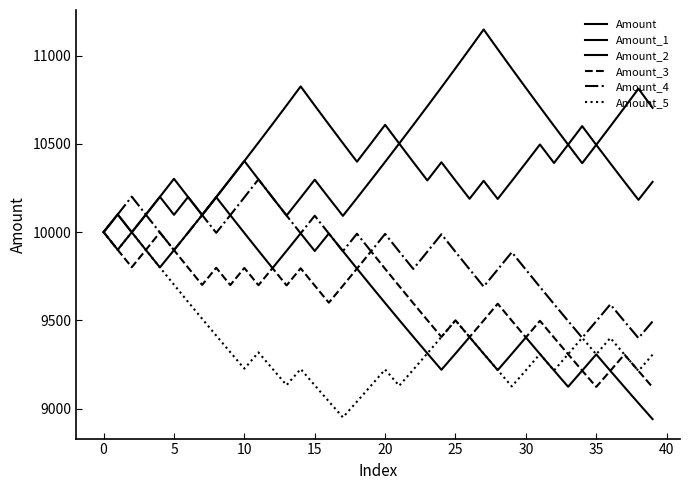

True or false: Amount_2 and Amount intersect in this chart.

False